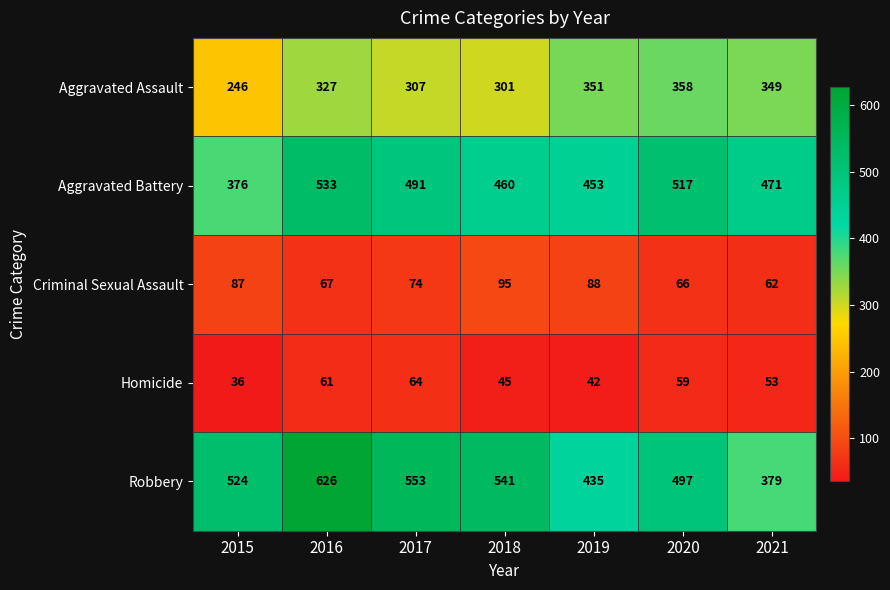

The value of Homicide at 2016 is 61. True or false?

True